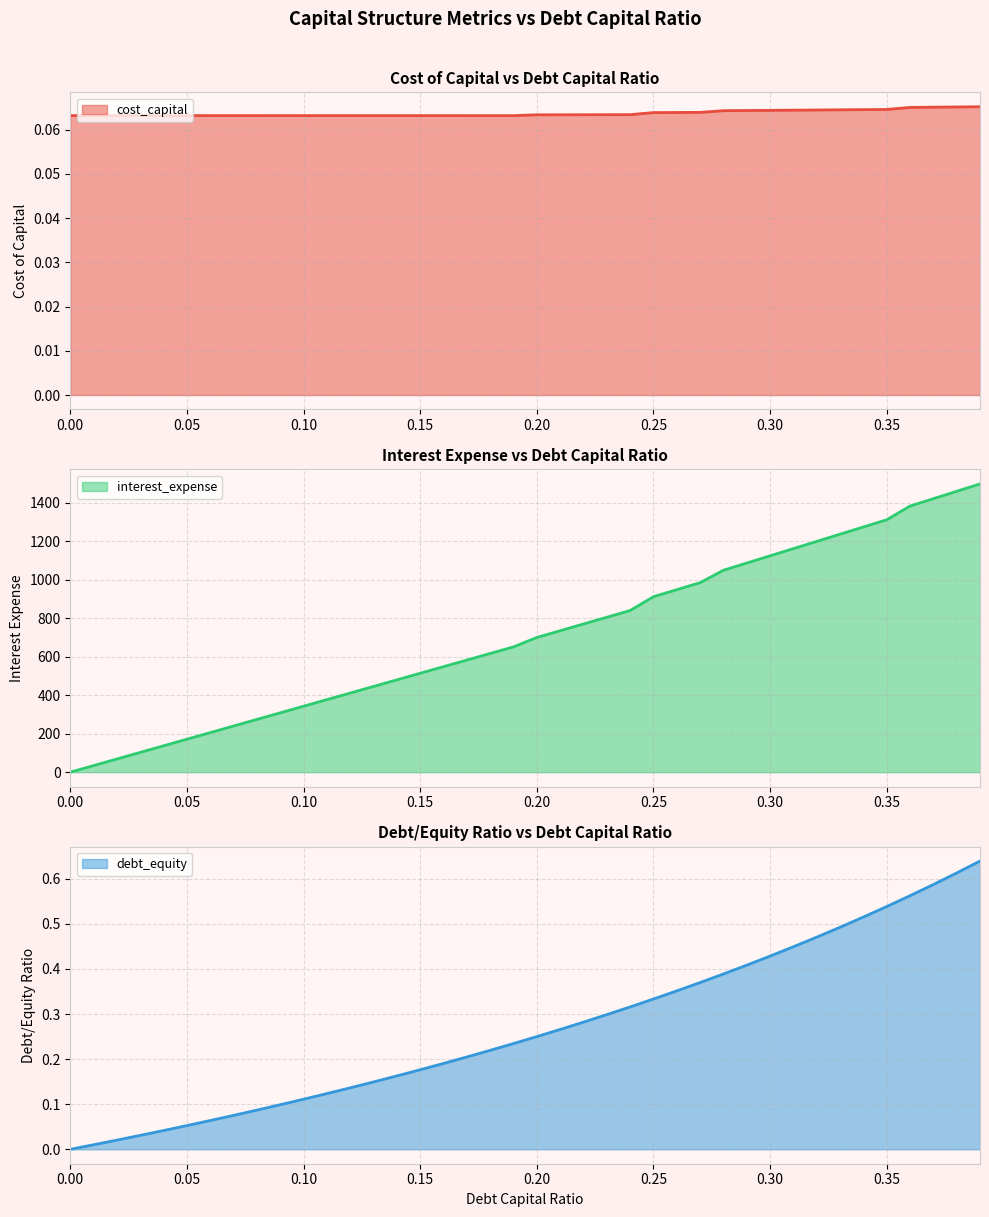

Is it true that cost_capital equals 0.0 at 0.22?

False